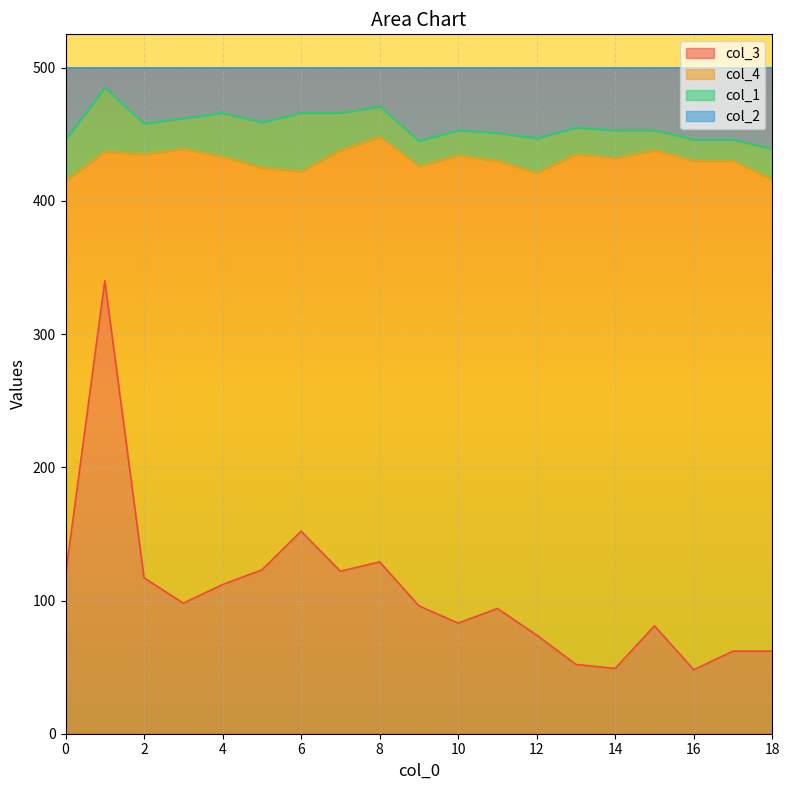

Which series has the widest spread of values?

col_3